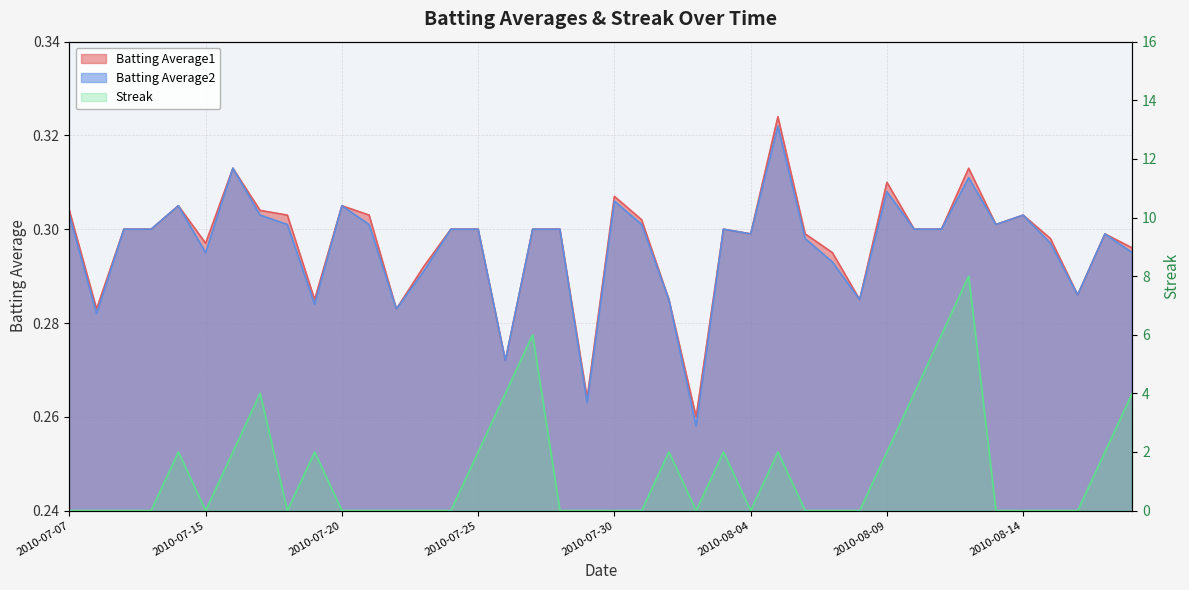

Reading left to right, what are all the values shown in this chart?

Batting Average1: 0.3	0.3	0.3	0.3	0.3	0.3	0.3	0.3	0.3	0.3	0.3	0.3	0.3	0.3	0.3	0.3	0.3	0.3	0.3	0.3	0.3	0.3	0.3	0.3	0.3	0.3	0.3	0.3	0.3	0.3	0.3	0.3	0.3	0.3	0.3	0.3	0.3	0.3	0.3	0.3
Batting Average2: 0.3	0.3	0.3	0.3	0.3	0.3	0.3	0.3	0.3	0.3	0.3	0.3	0.3	0.3	0.3	0.3	0.3	0.3	0.3	0.3	0.3	0.3	0.3	0.3	0.3	0.3	0.3	0.3	0.3	0.3	0.3	0.3	0.3	0.3	0.3	0.3	0.3	0.3	0.3	0.3
Streak: 0.0	0.0	0.0	0.0	2.0	0.0	2.0	4.0	0.0	2.0	0.0	0.0	0.0	0.0	0.0	2.0	4.0	6.0	0.0	0.0	0.0	0.0	2.0	0.0	2.0	0.0	2.0	0.0	0.0	0.0	2.0	4.0	6.0	8.0	0.0	0.0	0.0	0.0	2.0	4.0